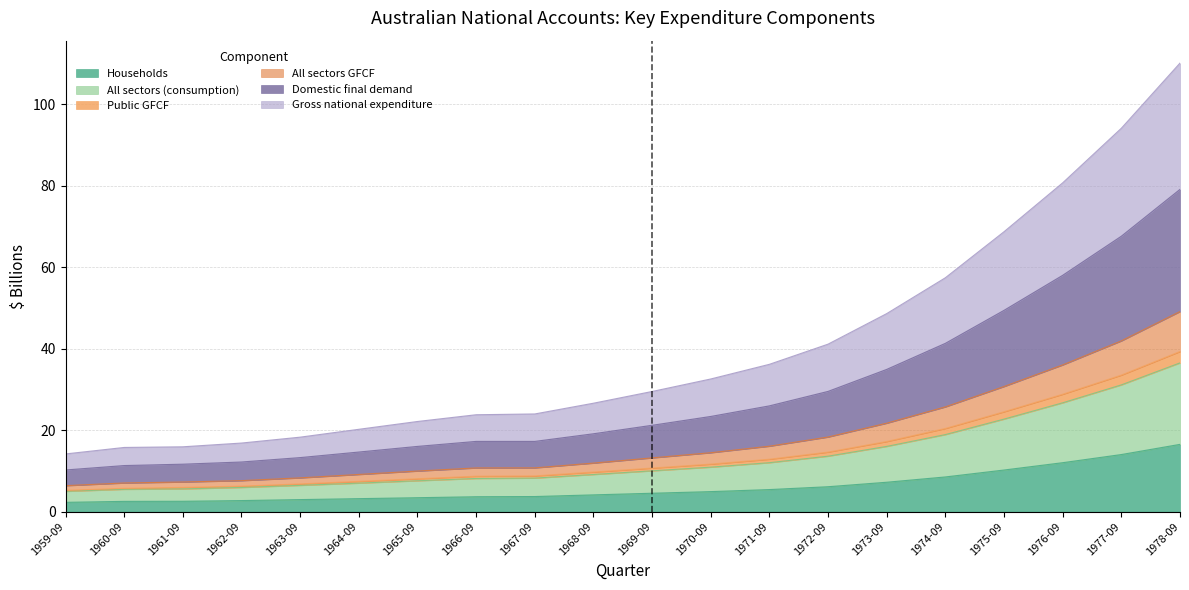

What is the maximum value for Households?

16.5